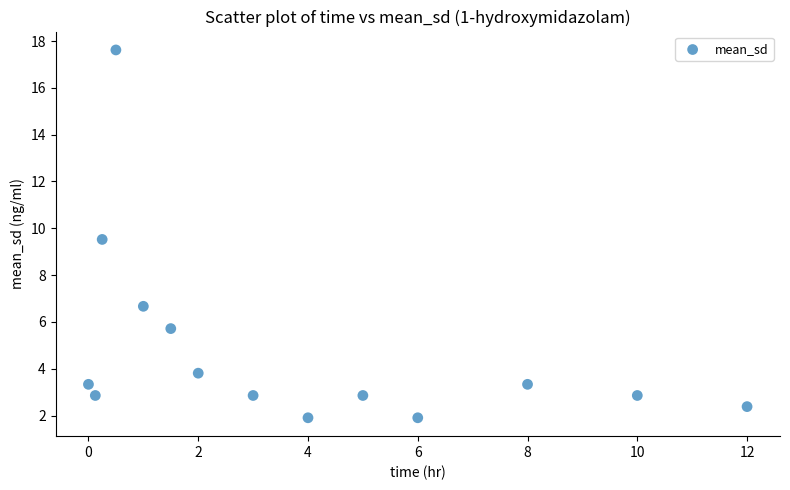

What is the range of X values (max minus min)?

12.0